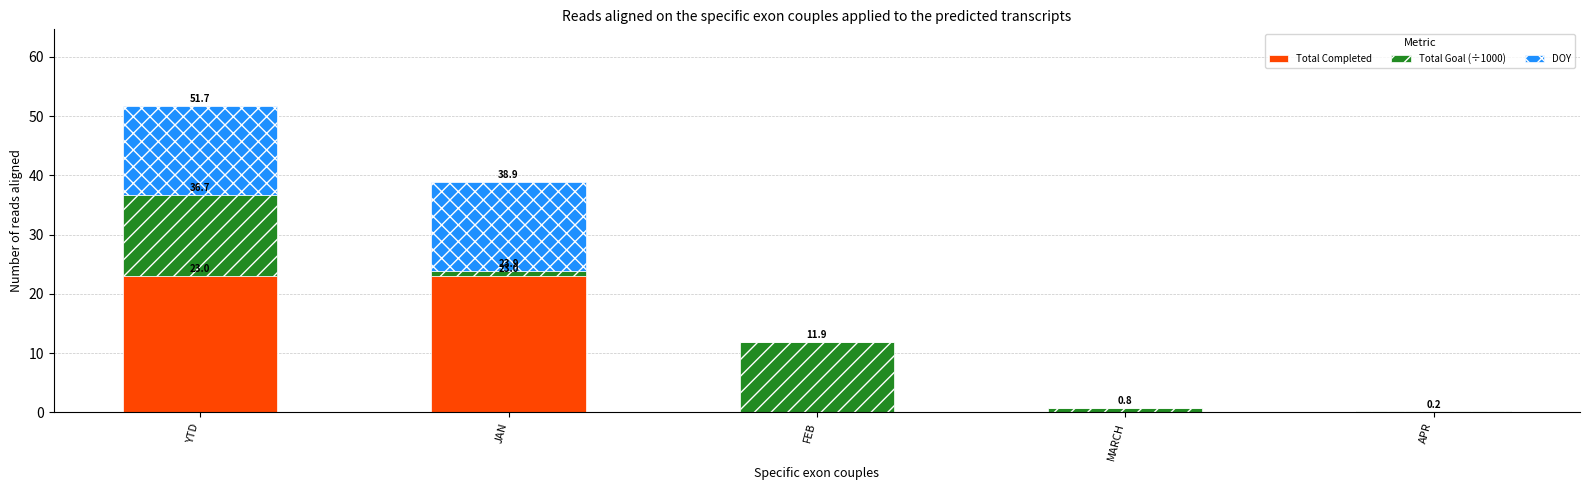

The Total Completed series shows -9.7 at APR. True or false?

False